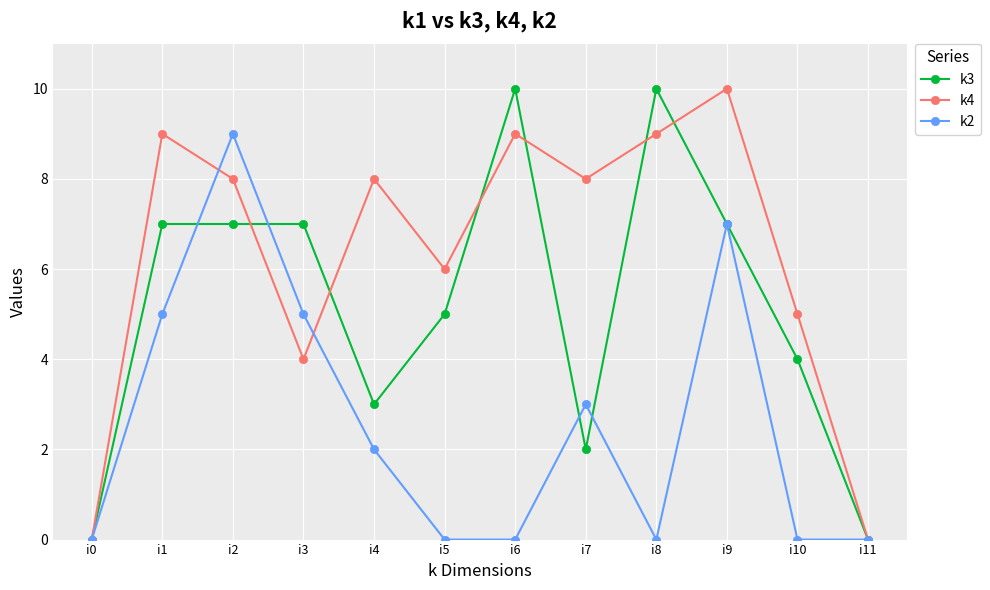

Rank the series by their average value, from highest to lowest.

k4, k3, k2